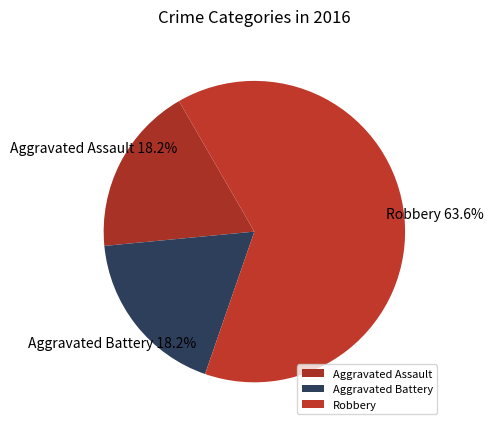

The Robbery slice represents 50% of the pie. True or false?

False